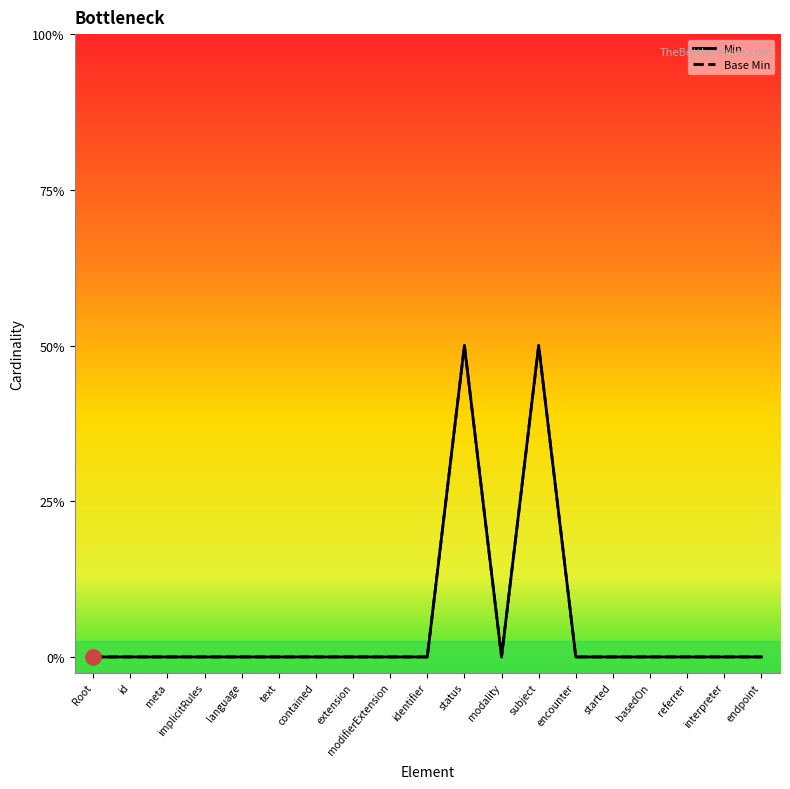

Which series has the largest Y range (max minus min)?

Min